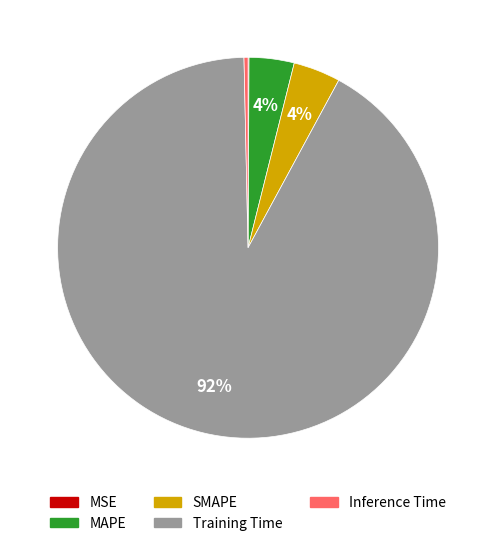

Do SMAPE and MAPE together represent more than half of the pie?

No